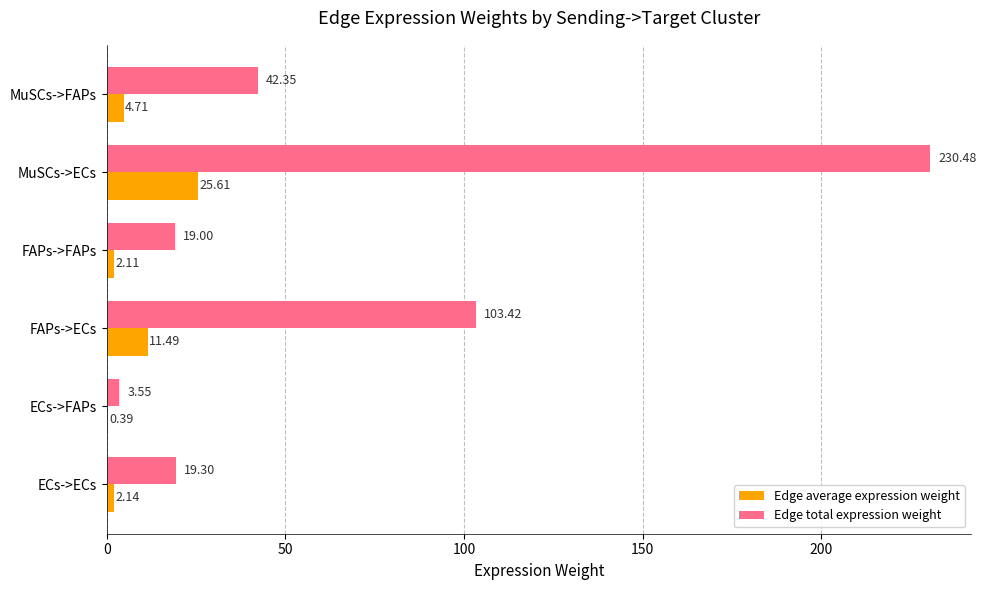

Where is Edge average expression weight nearest to the value 13?

FAPs->ECs